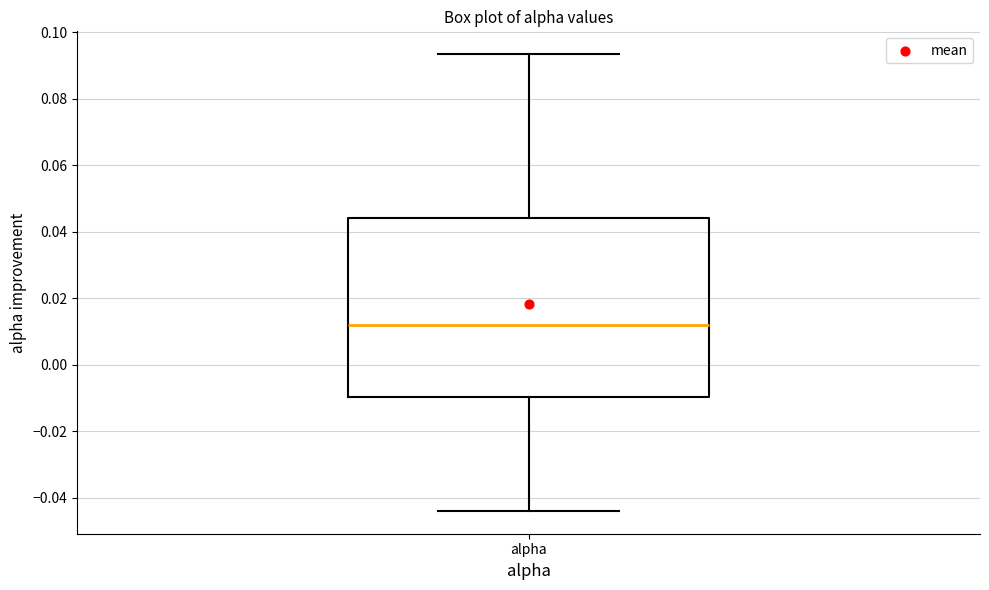

Where is the lower edge of the box for alpha on the y-axis? The values are not printed on the chart, so give them approximately, as read against the axis.

-0.010